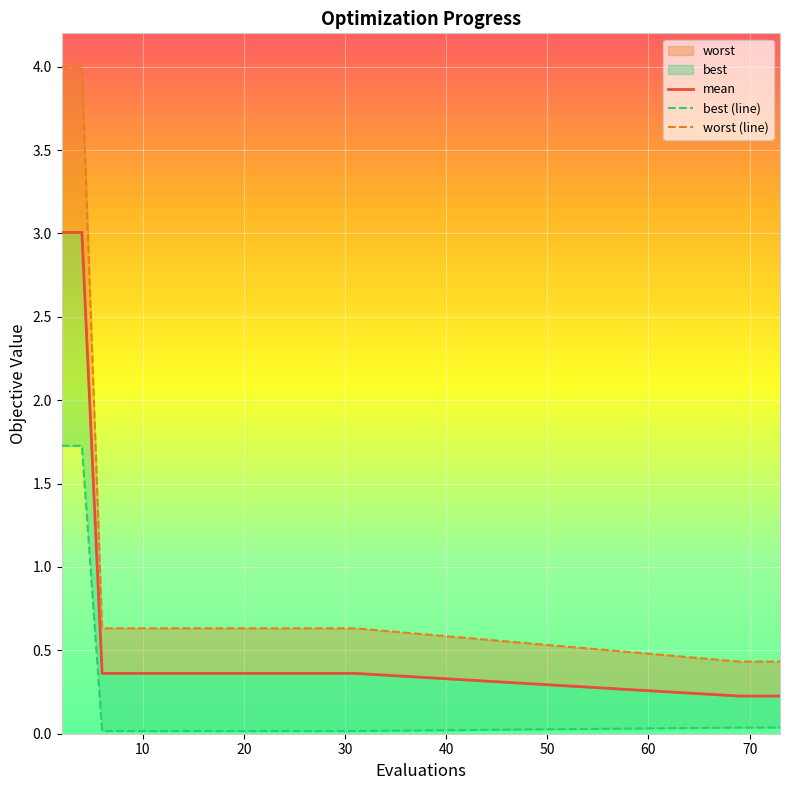

Where is best nearest to the value 0?

6